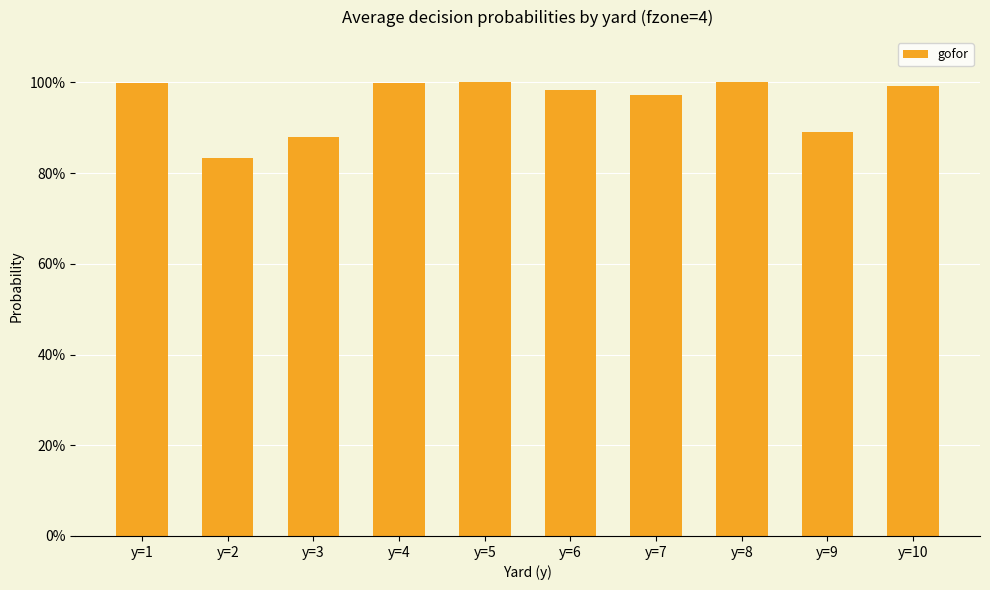

What is the value of the 6th bar from the left?

1.0